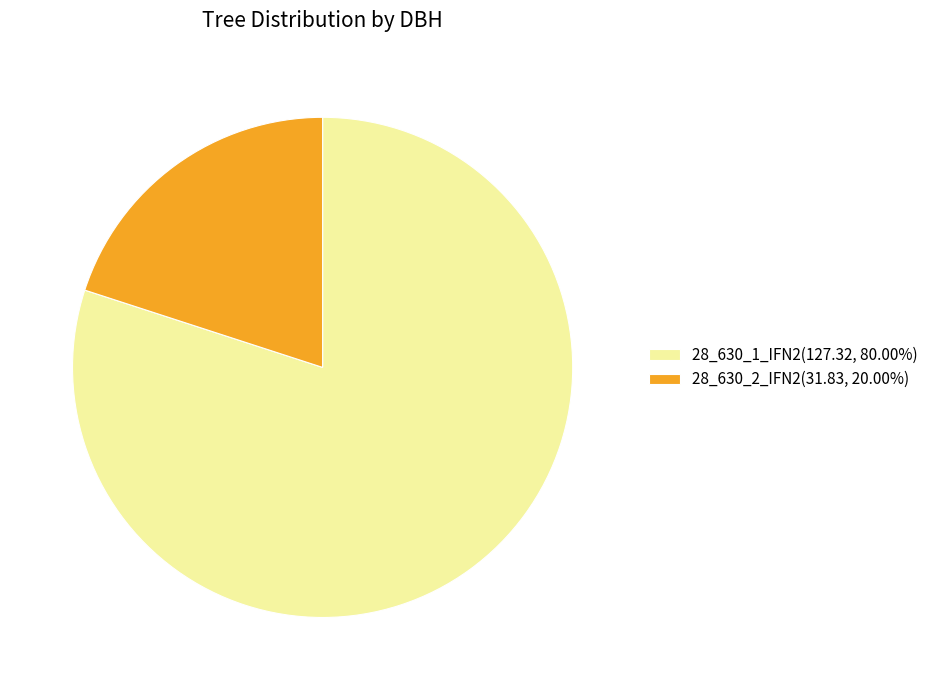

Approximately how many times larger is the value at 28_630_1_IFN2(127.32, 80.00%) compared to 28_630_2_IFN2(31.83, 20.00%)?

4.0